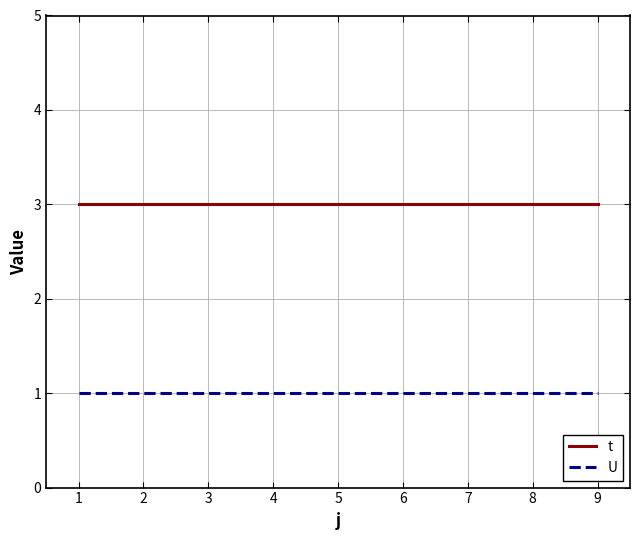

Does the chart have visible grid lines?

Yes